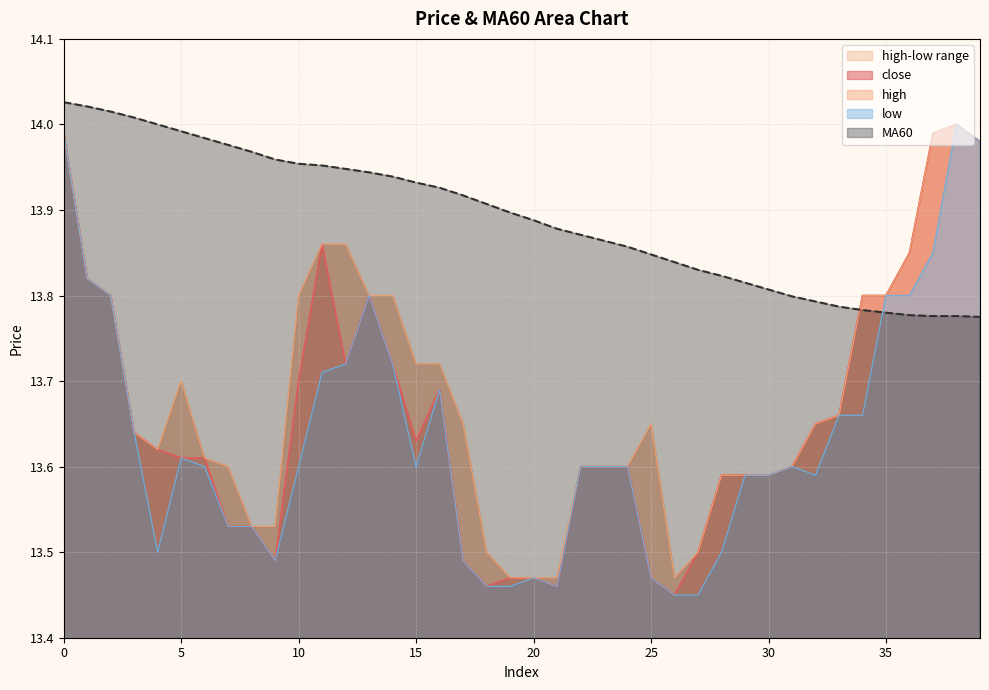

Is it true that high equals 13.6 at 23?

True